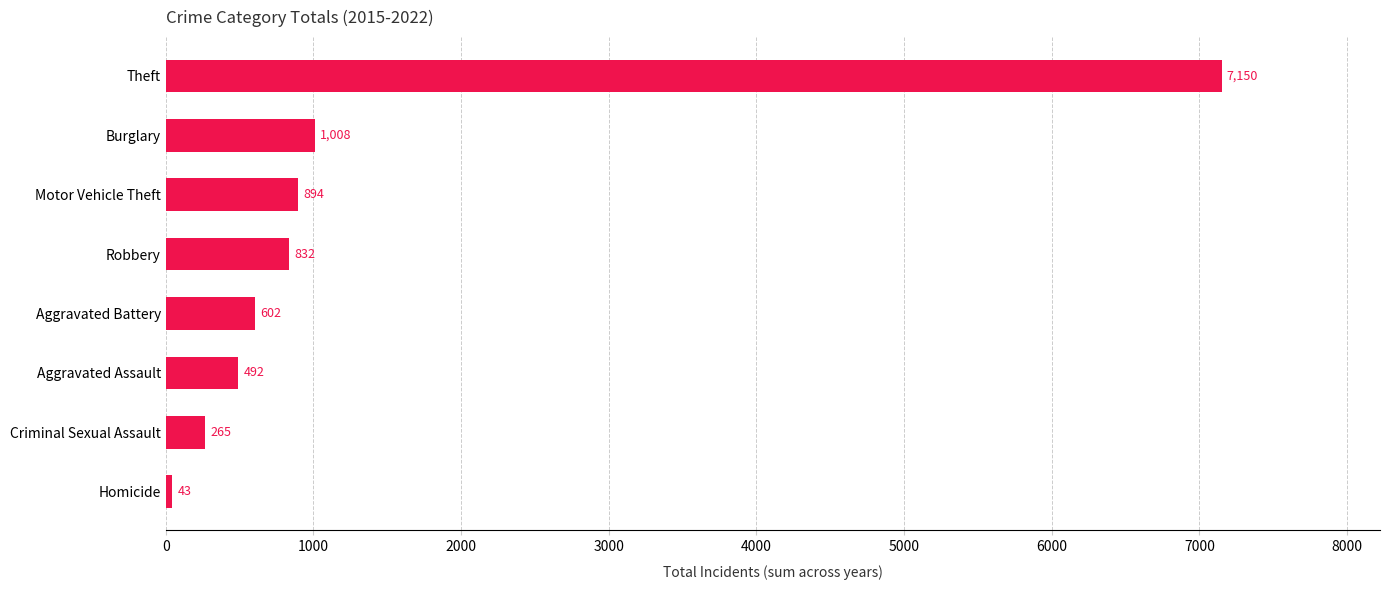

Reading bottom to top, what are all the values shown in this chart?

43	265	492	602	832	894	1008	7150